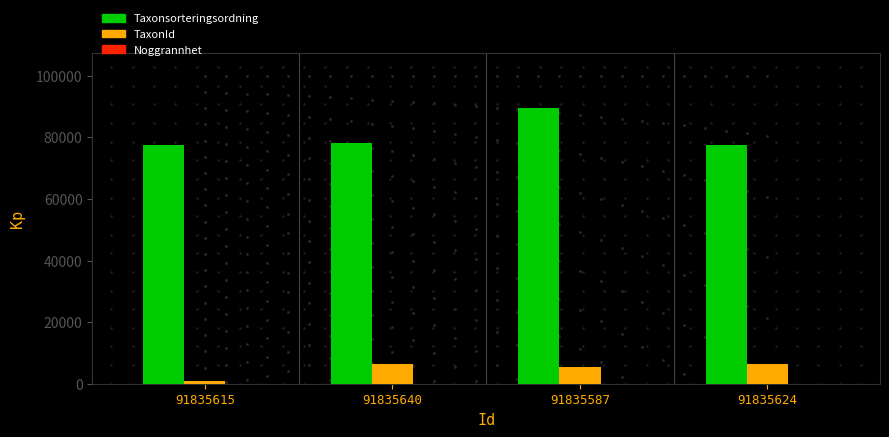

Which series has the largest total across all categories?

Taxonsorteringsordning